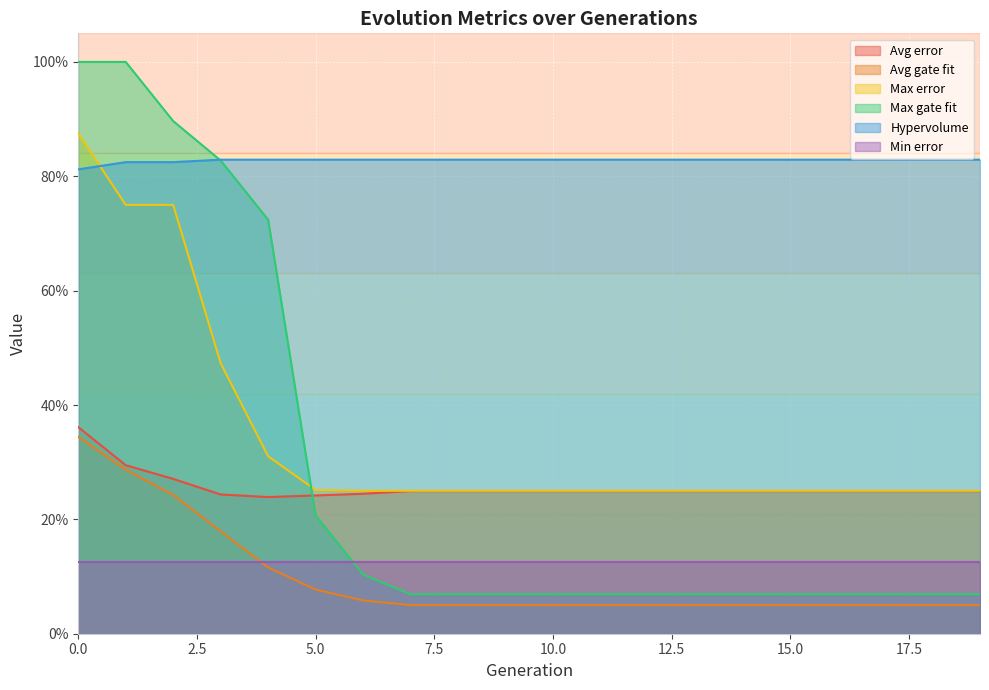

What is the difference between the maximum and second lowest values in the Avg error series?

0.1